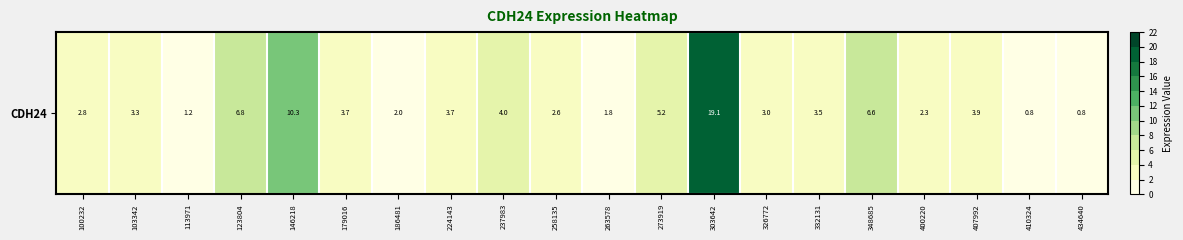

How many values exceed 3?

11